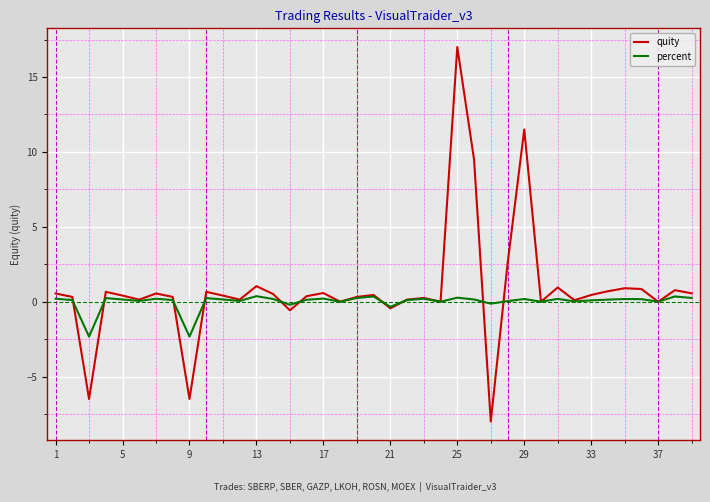

What is the smallest value displayed?

-8.0